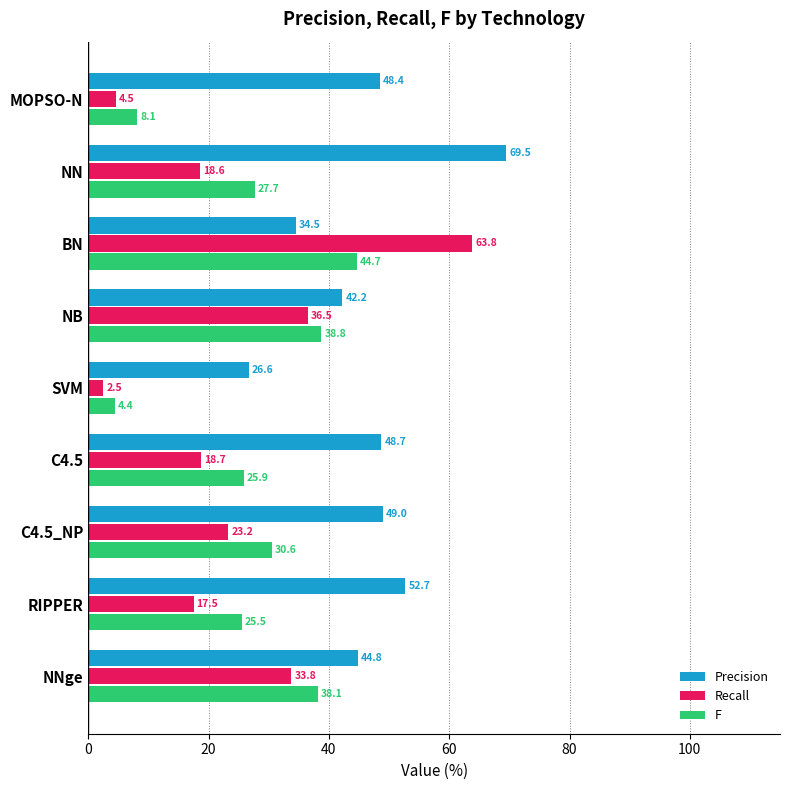

At which category does the chart reach its peak across all series?

NN